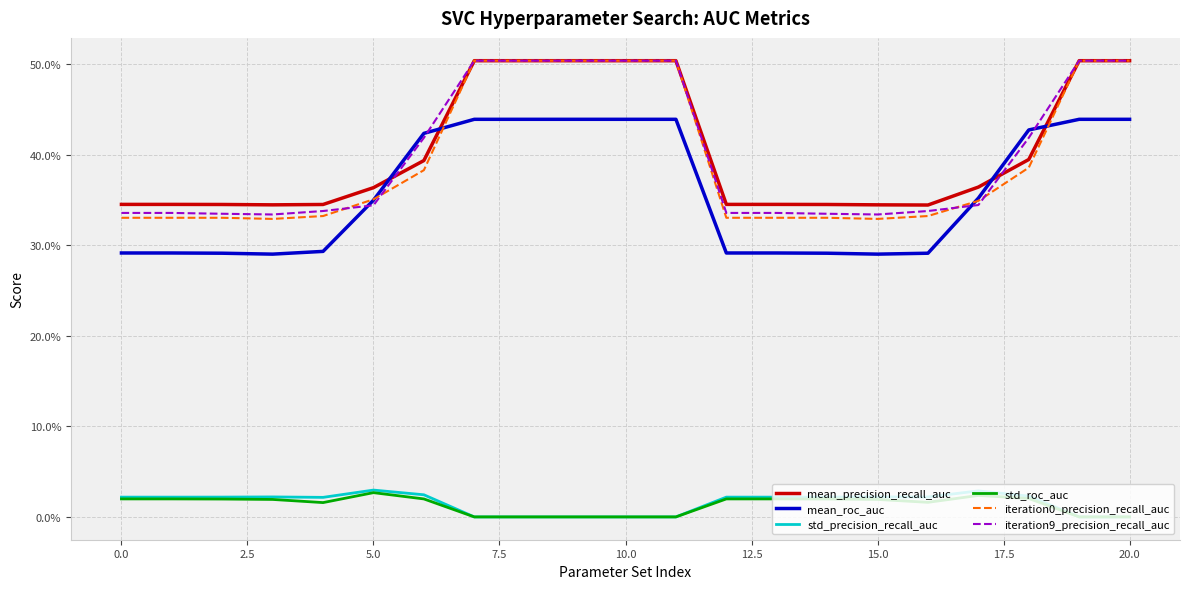

Does the chart have visible grid lines?

Yes